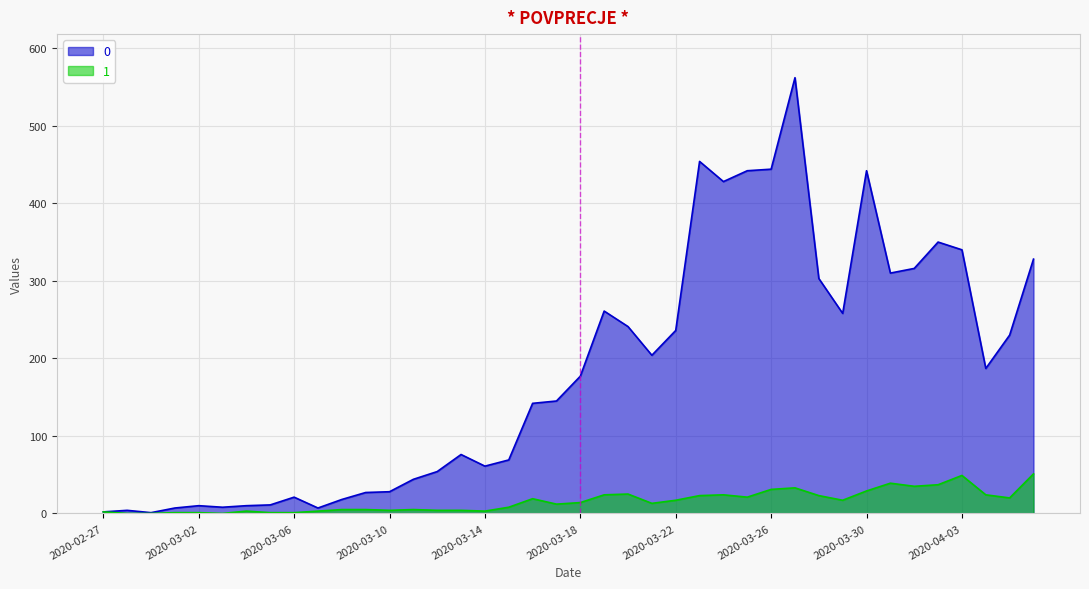

True or false: 1 has a value of 1 at 2020-03-08.

False